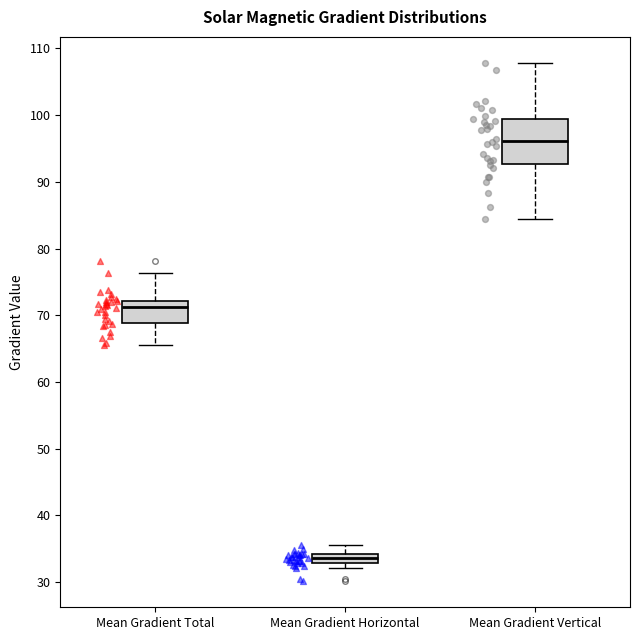

Which box is the tallest, from its lower edge to its upper edge?

Mean Gradient Vertical